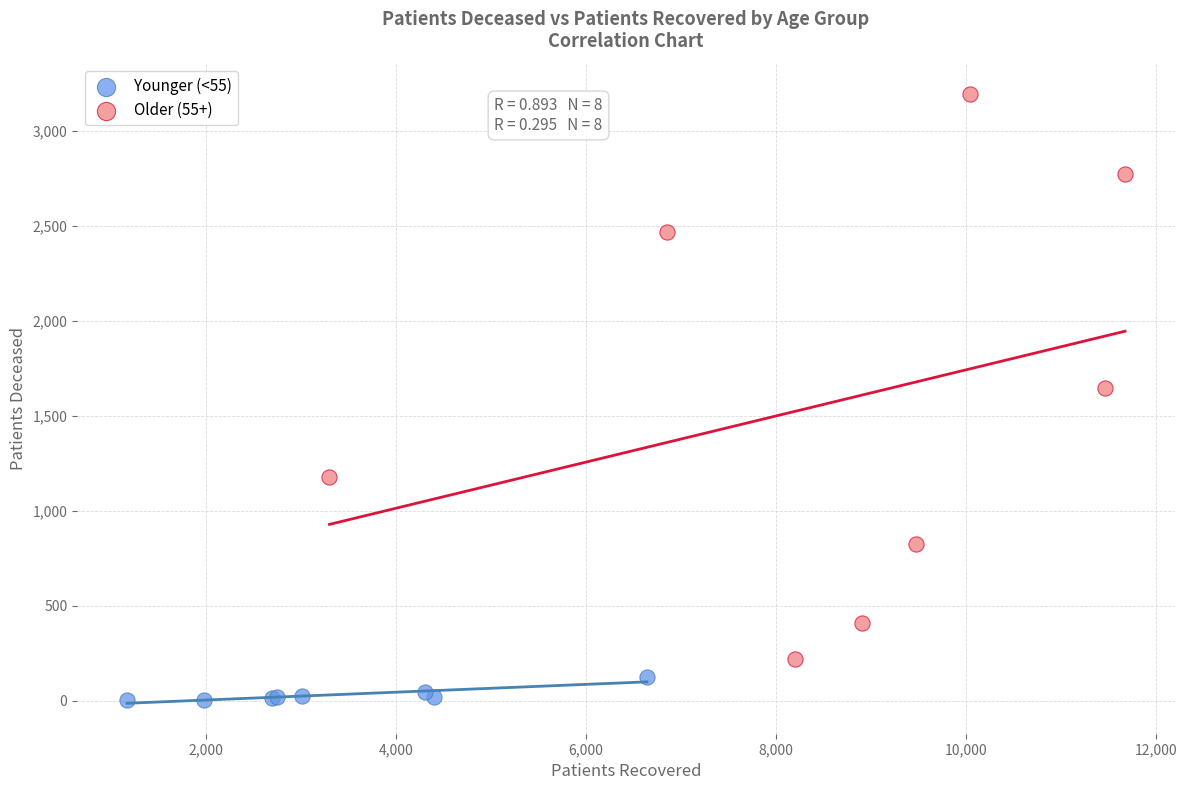

Which series has the largest Y range (max minus min)?

Older (55+)